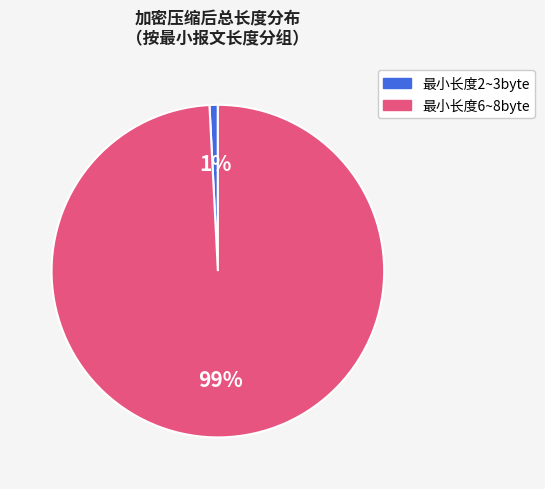

To the nearest percent, what is the difference between the largest and smallest slice percentages?

98%